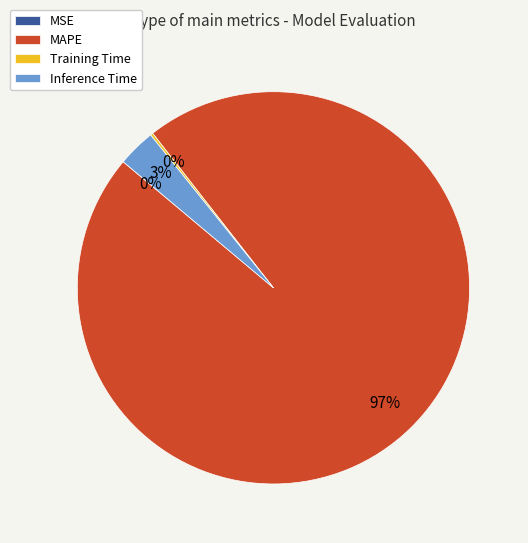

To the nearest percent, what is the average slice percentage?

25%